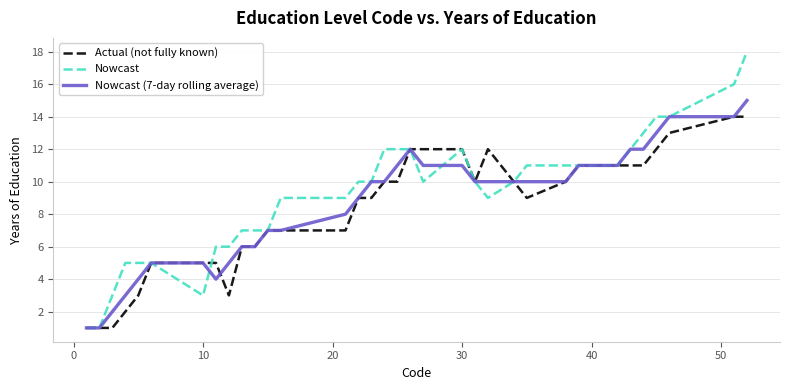

What are all the series names shown in the legend?

Actual (not fully known), Nowcast, Nowcast (7-day rolling average)